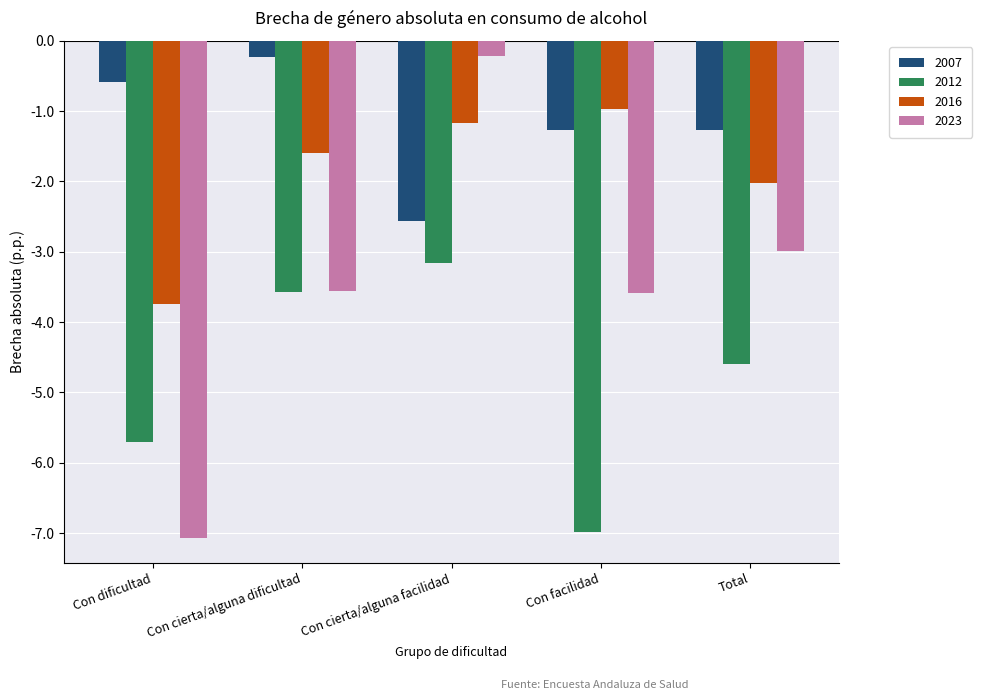

Which series has the largest range (max minus min)?

2023